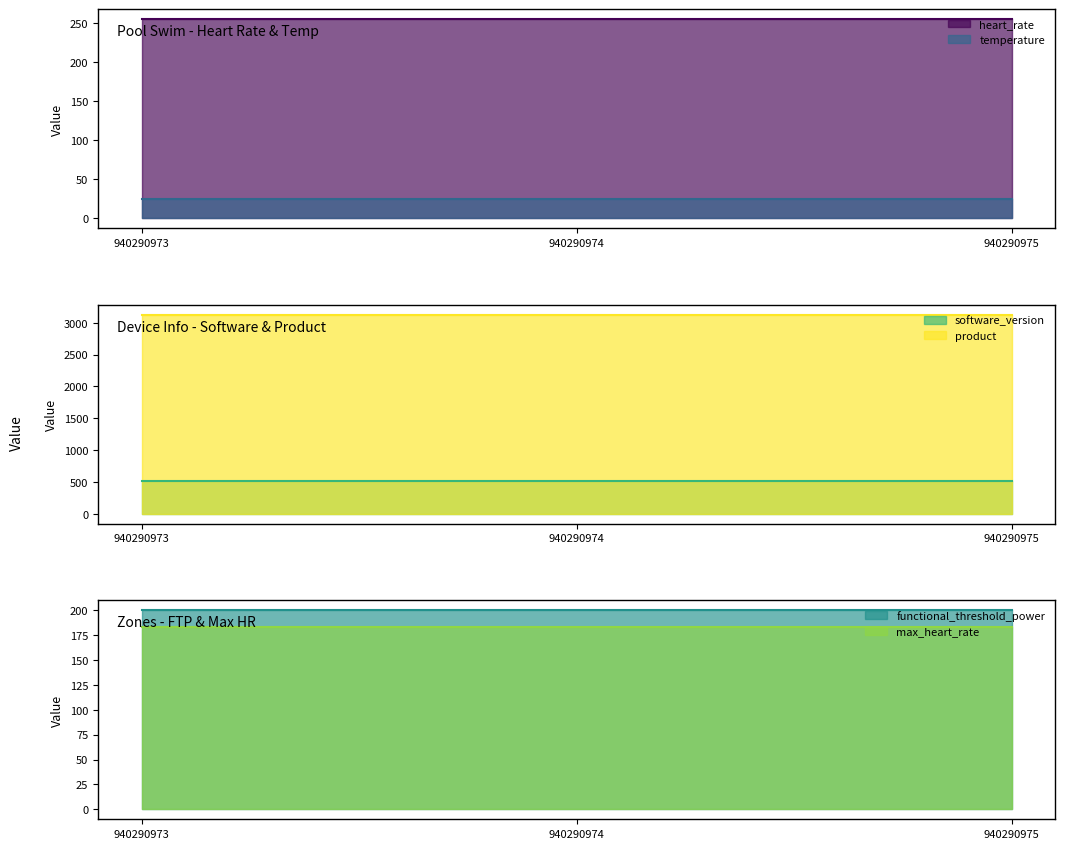

What value does the max_heart_rate series have at 940290975?

183